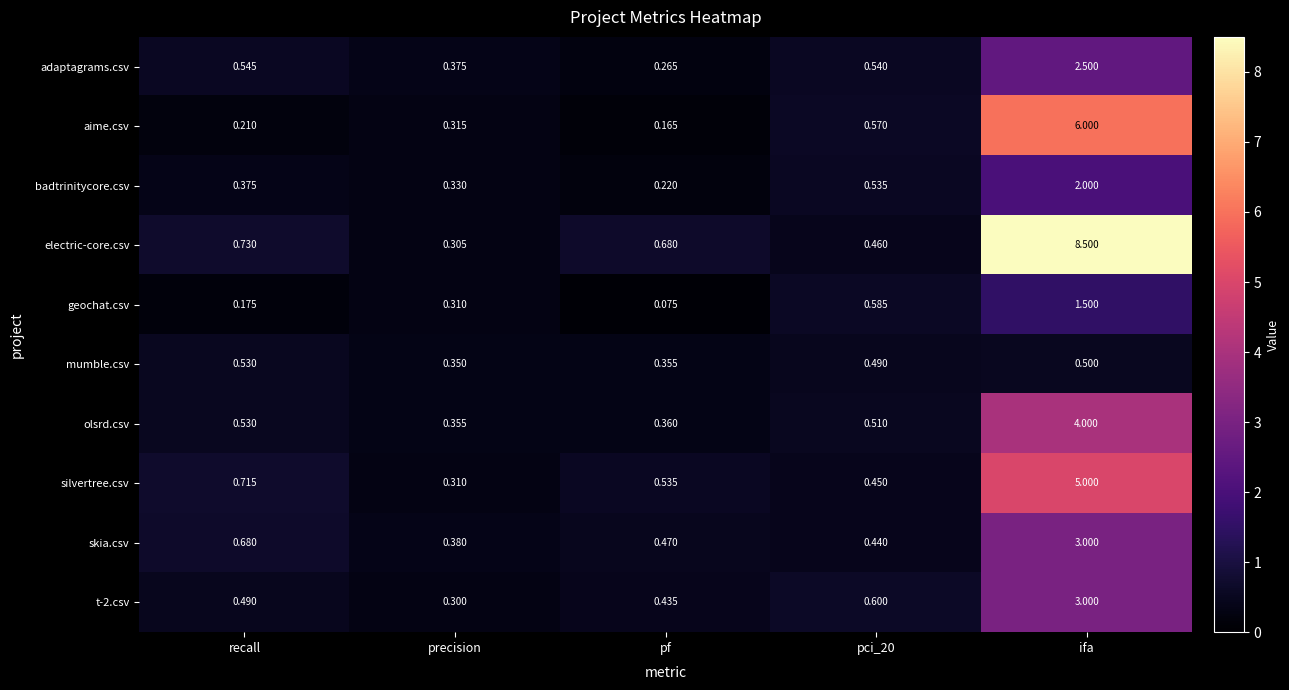

Is the value of badtrinitycore.csv at recall greater than the value of electric-core.csv at pci_20?

No